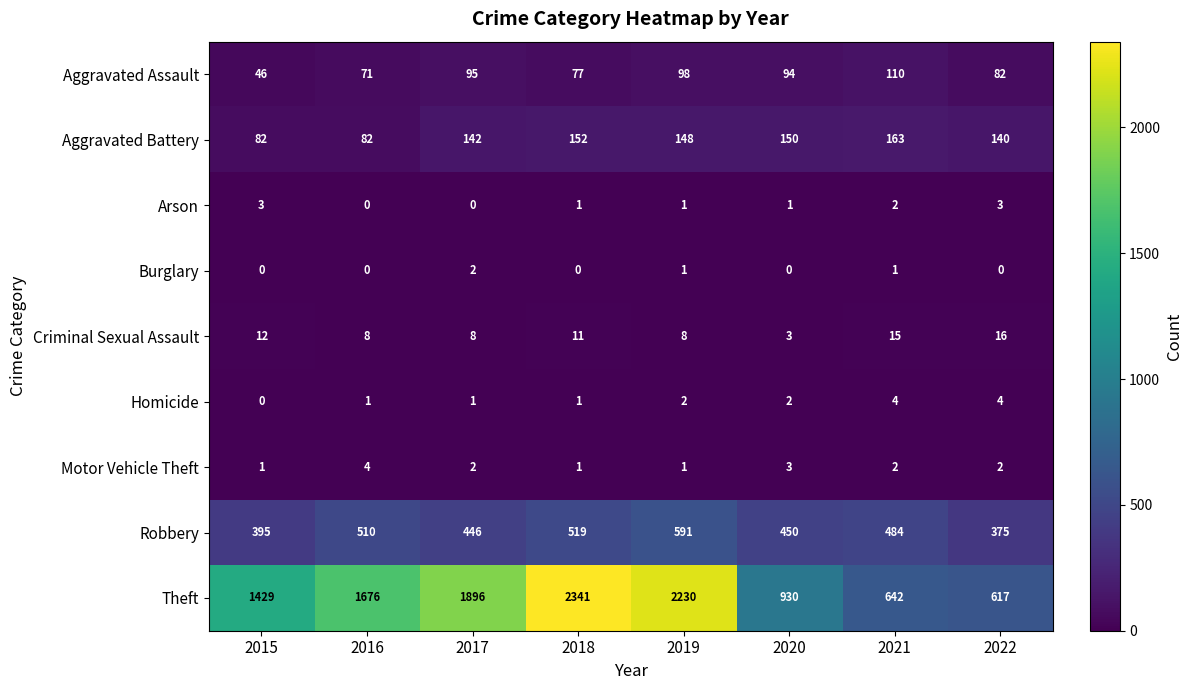

What is the difference between the highest and lowest values at 2021?

641